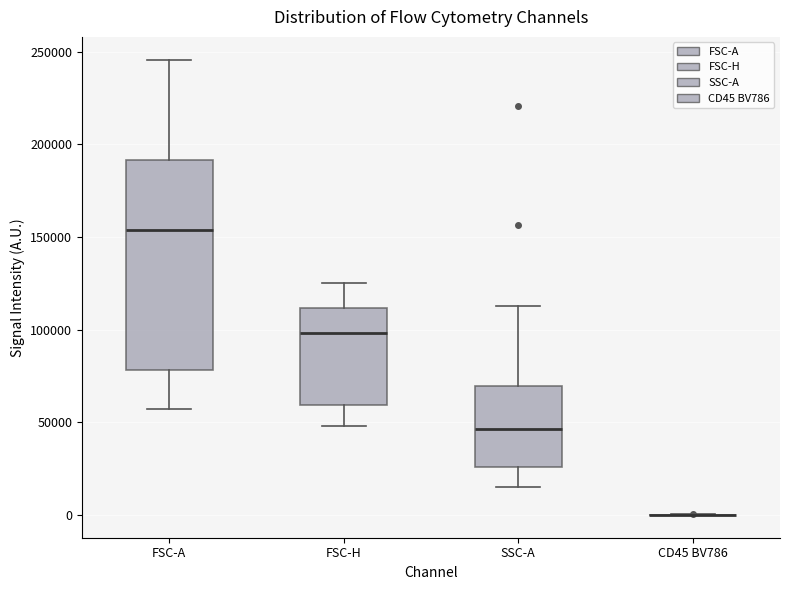

Reading left to right, read every box against the y-axis: the position of its median line, the range the box covers, and the ends of its whiskers. The values are not printed on the chart, so give them approximately, as read against the axis.

FSC-A: median 155000, box 80000 to 190000, whiskers 55000 to 245000
FSC-H: median 100000, box 60000 to 110000, whiskers 50000 to 125000
SSC-A: median 45000, box 25000 to 70000, whiskers 15000 to 115000
CD45 BV786: box collapsed to a line at 0, whiskers 0 to 0